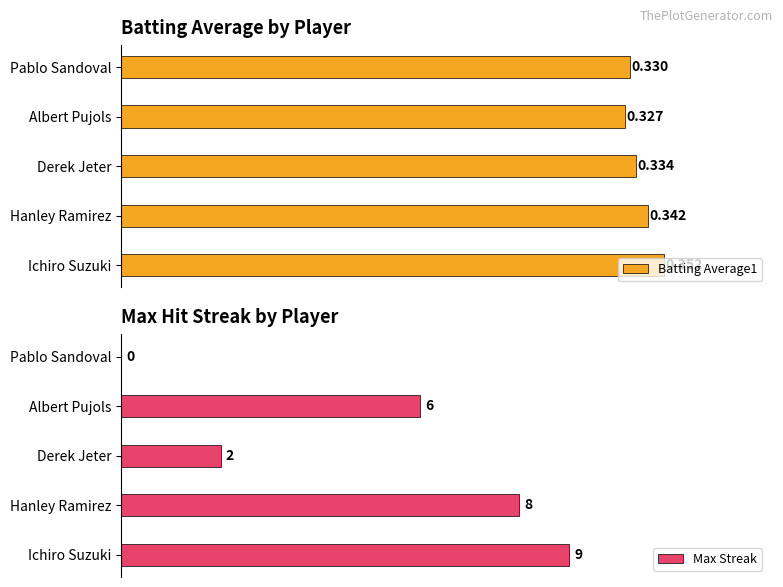

Rank the categories by Batting Average1 value from highest to lowest.

Ichiro Suzuki, Hanley Ramirez, Derek Jeter, Pablo Sandoval, Albert Pujols